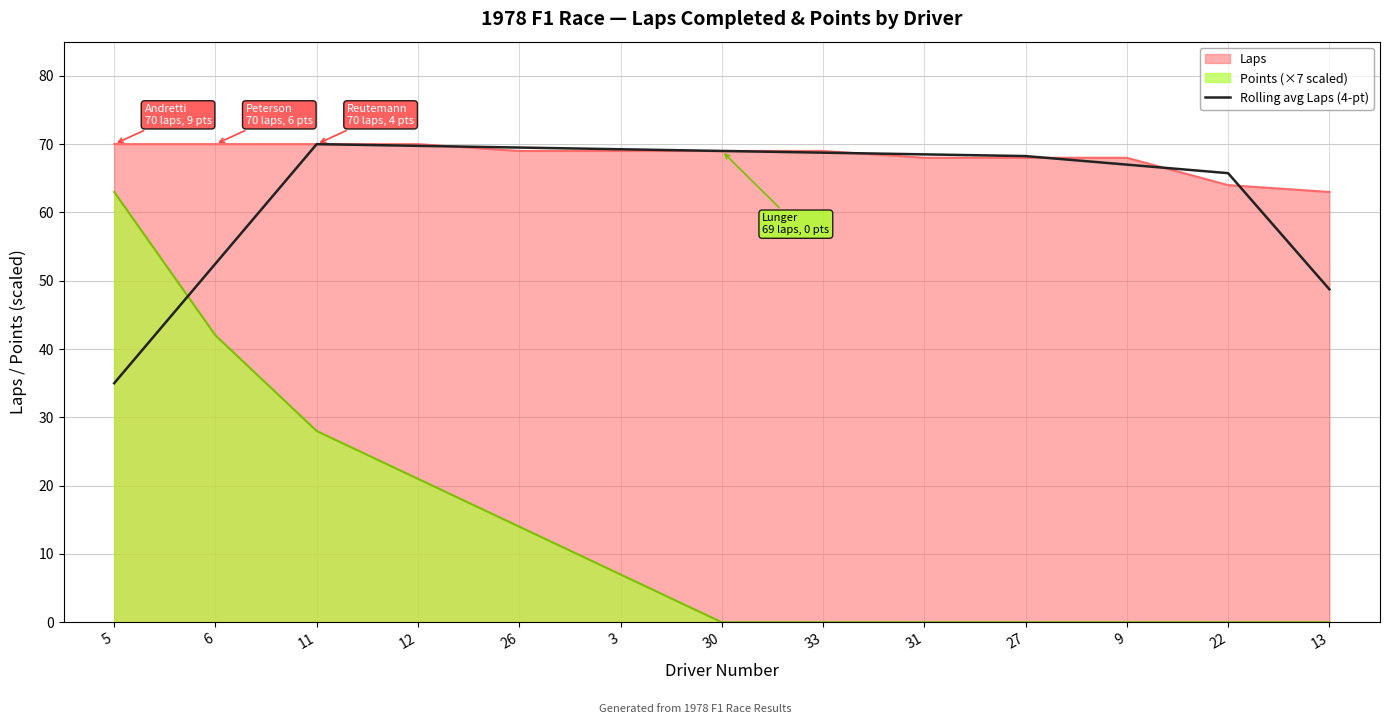

What is the change in value from 5 to 22?

+30.8